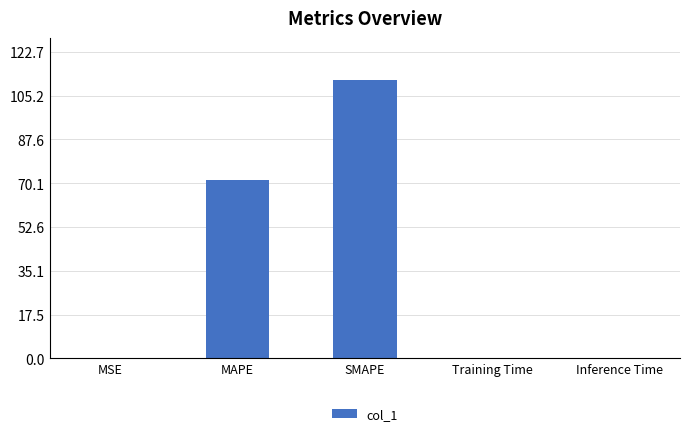

The value at Training Time is 0.2. True or false?

True